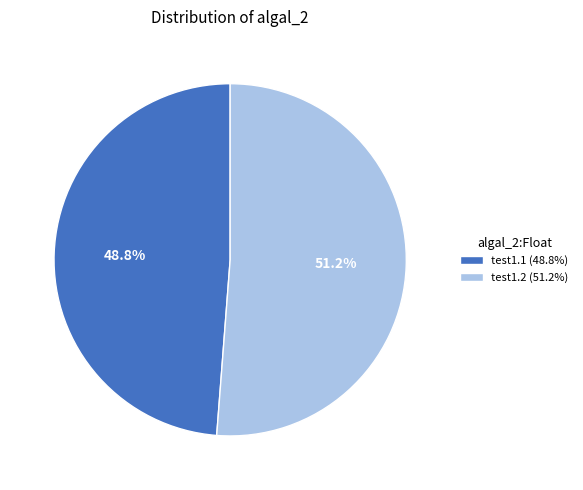

Is there a majority slice in this chart?

Yes